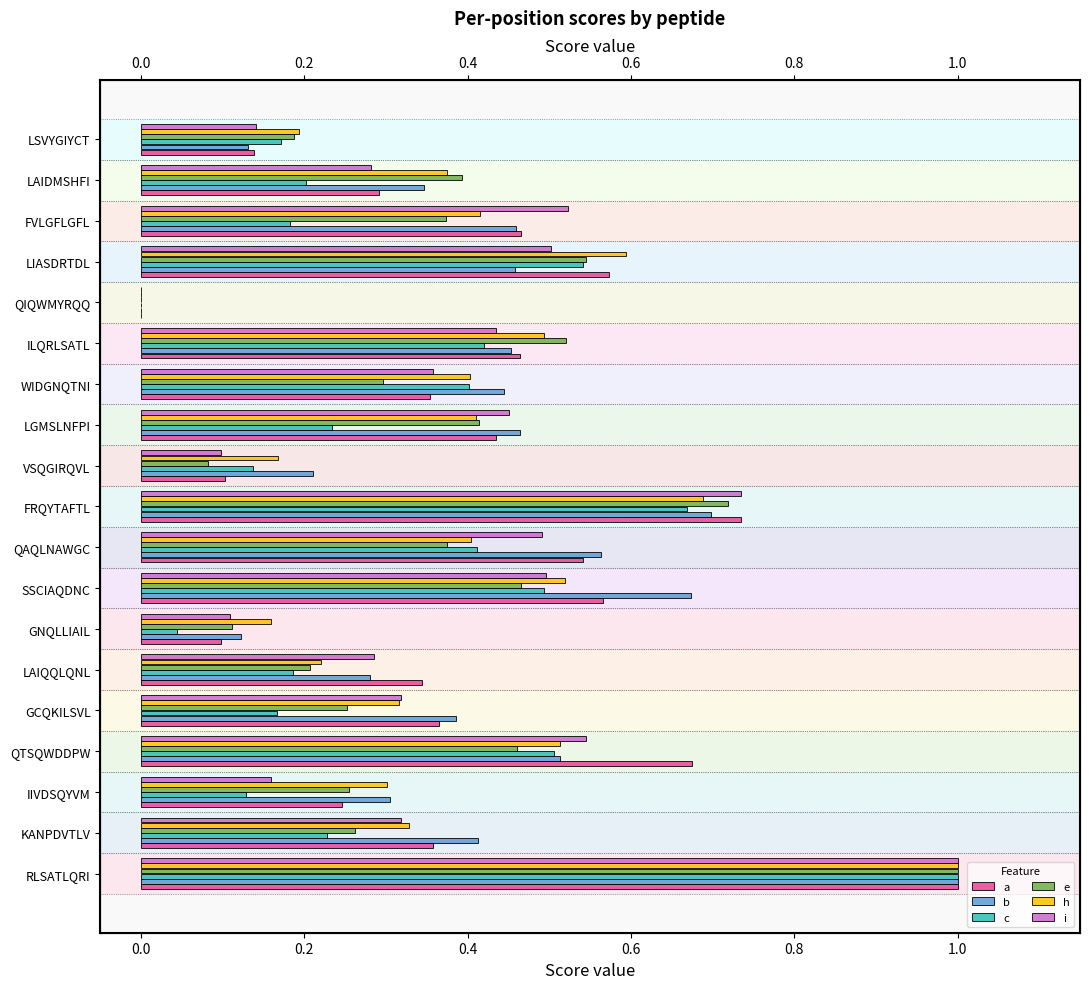

What is the sum of all e values?

6.9